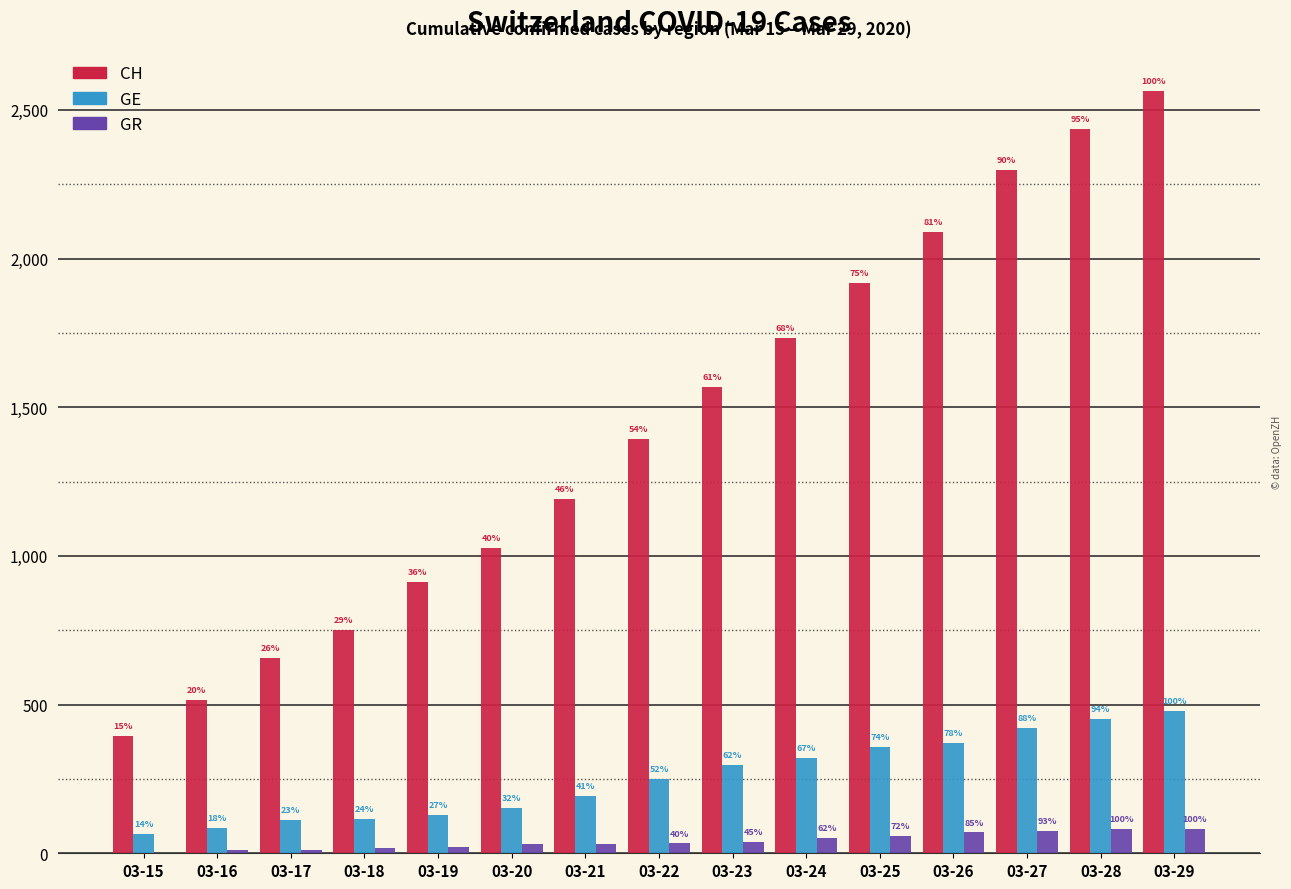

List the labels in order of GE value, smallest first.

03-15, 03-16, 03-17, 03-18, 03-19, 03-20, 03-21, 03-22, 03-23, 03-24, 03-25, 03-26, 03-27, 03-28, 03-29